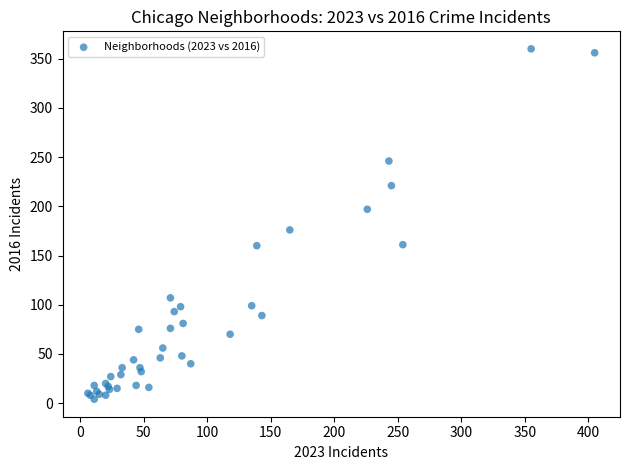

What Y value in the scatter plot is closest to 182?

176